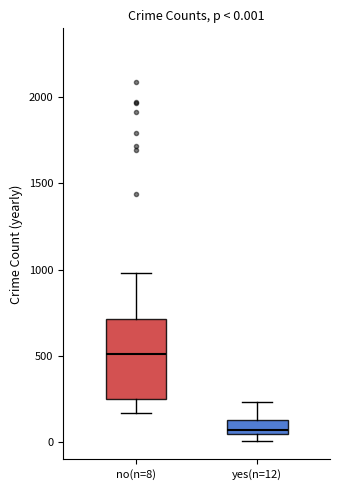

Which box's median line is the lowest?

yes(n=12)